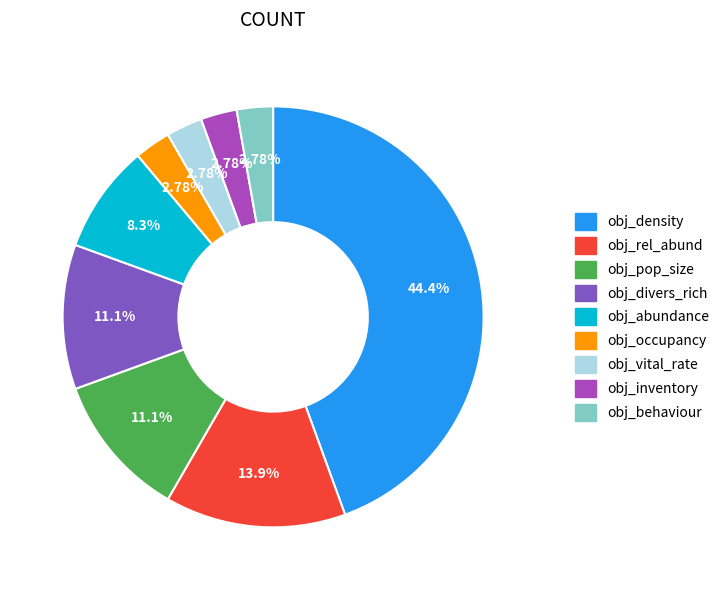

Combined, do obj_occupancy and obj_vital_rate account for over 50%?

No